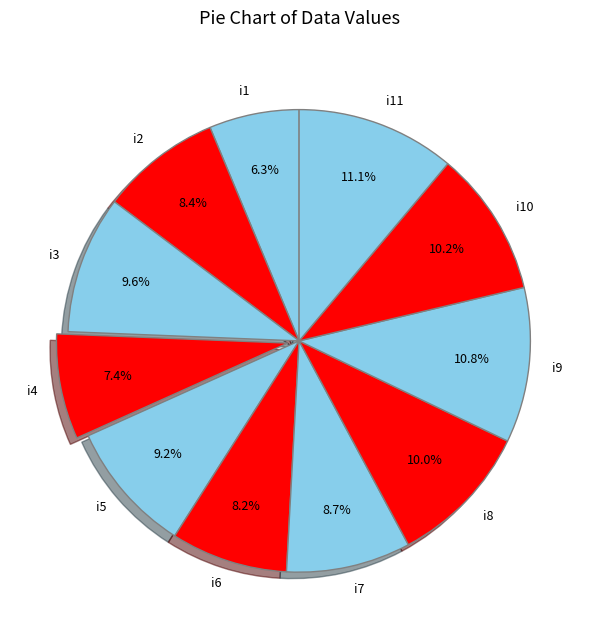

The i2 slice represents 1% of the pie. True or false?

False